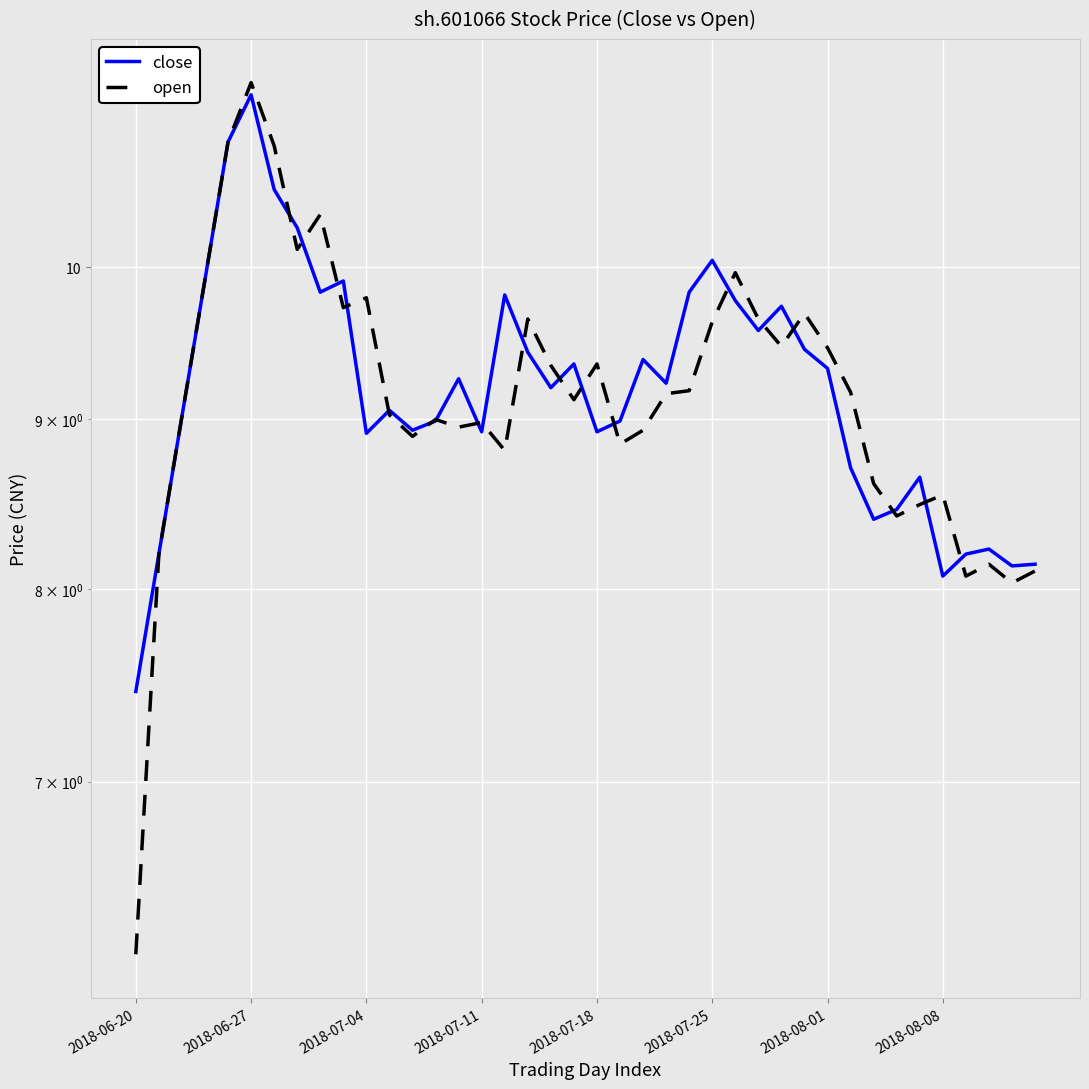

Reading left to right, transcribe all the data shown in this chart.

close: 7.5	8.2	9.0	9.9	10.9	11.3	10.6	10.3	9.8	9.9	8.9	9.1	8.9	9.0	9.3	8.9	9.8	9.4	9.2	9.4	8.9	9.0	9.4	9.2	9.8	10.1	9.8	9.6	9.7	9.4	9.3	8.7	8.4	8.5	8.6	8.1	8.2	8.2	8.1	8.1
open: 6.2	8.2	9.0	9.9	10.9	11.4	10.9	10.1	10.4	9.7	9.8	9.0	8.9	9.0	9.0	9.0	8.8	9.6	9.3	9.1	9.4	8.8	8.9	9.2	9.2	9.6	10.0	9.6	9.5	9.7	9.5	9.2	8.6	8.4	8.5	8.5	8.1	8.1	8.0	8.1